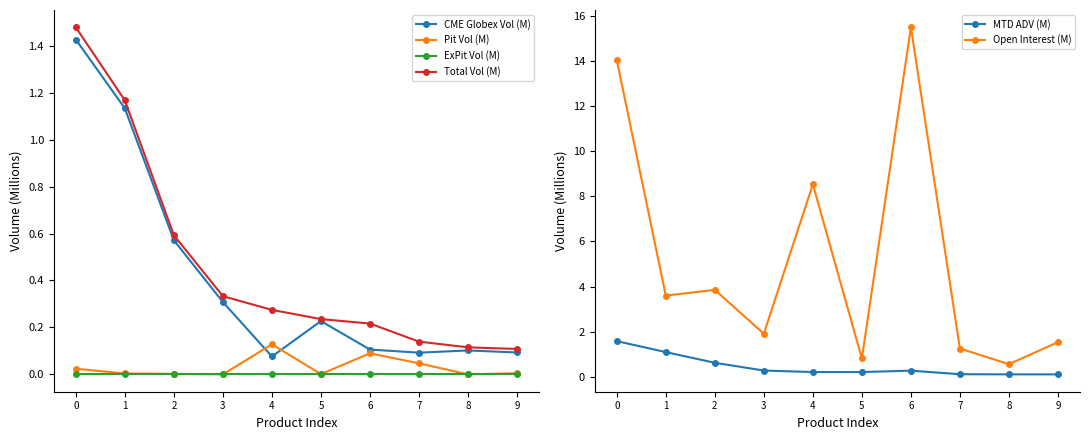

Which series has the largest total across all categories?

Open Interest (M)